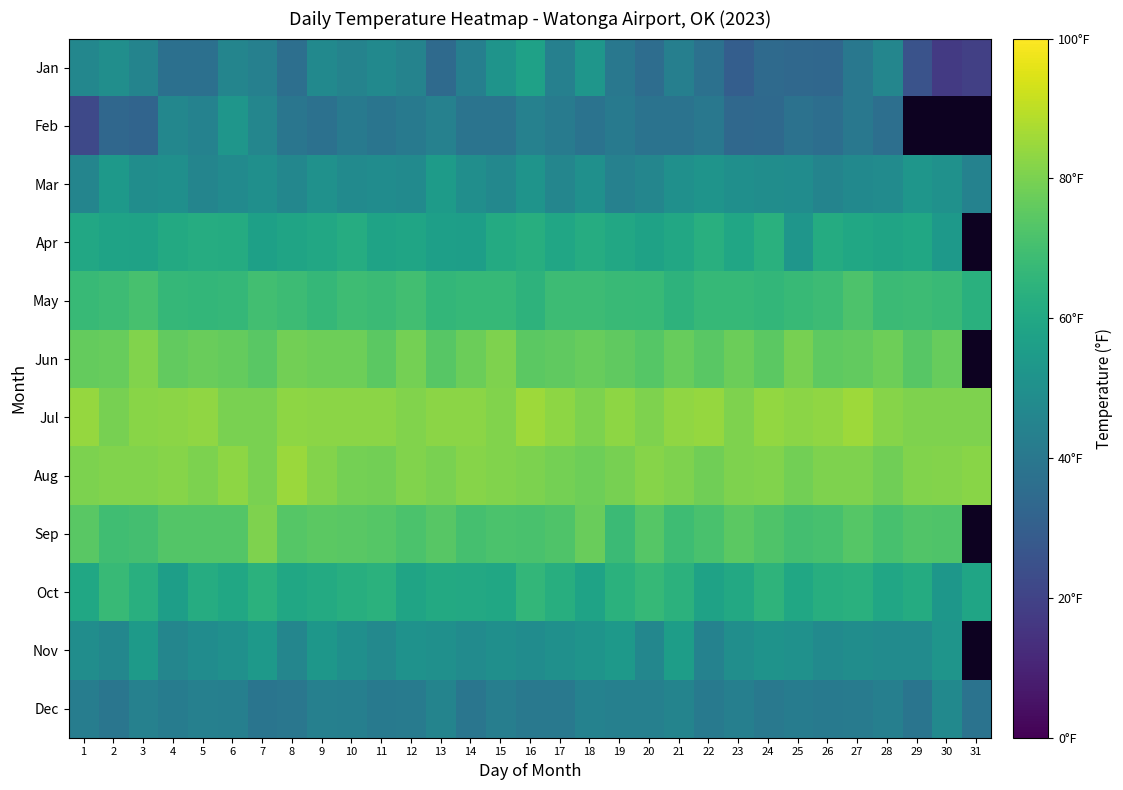

How many values in Nov are above zero?

30